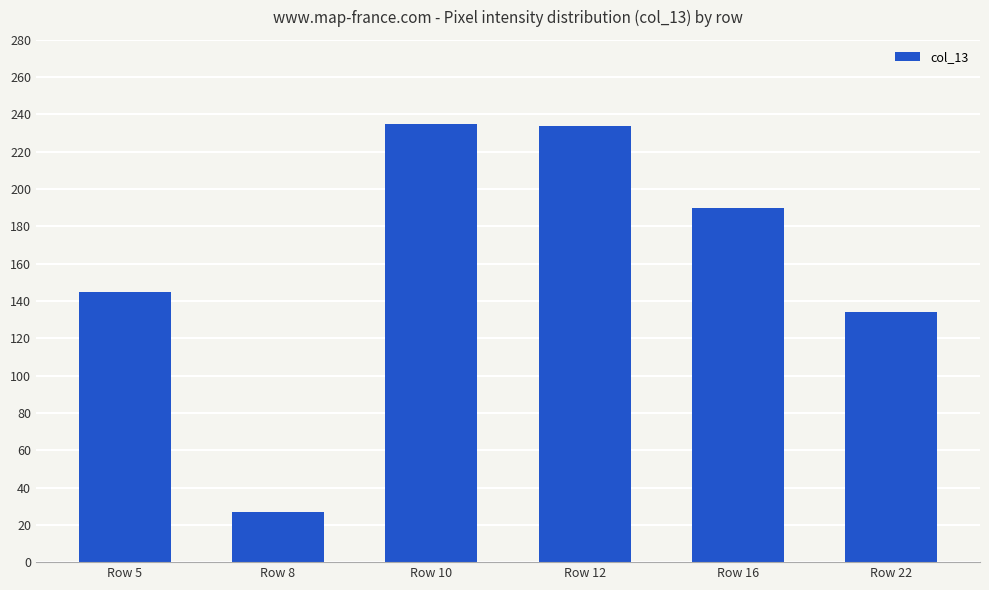

What is the difference between the maximum and minimum values?

208